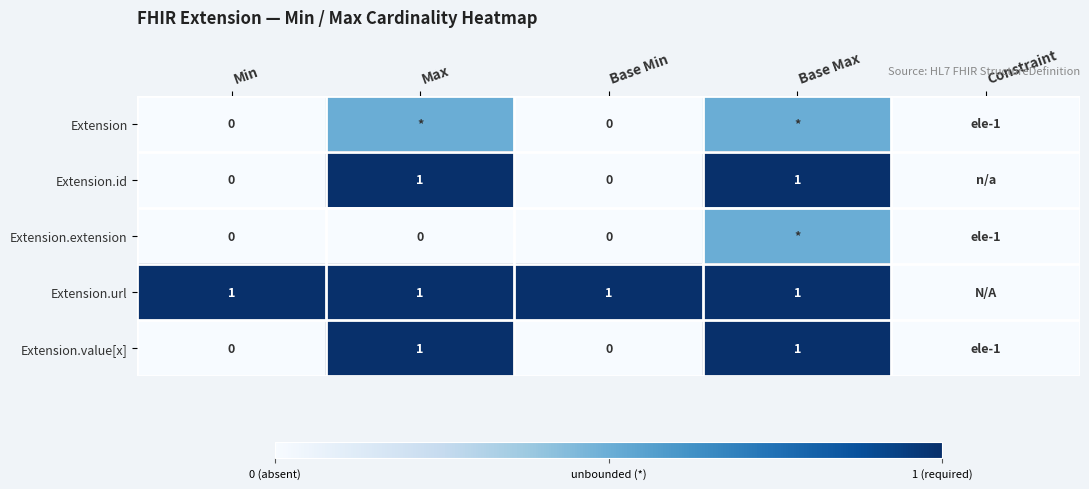

What is the sum of the Extension.id values at Min and Base Max?

1.0